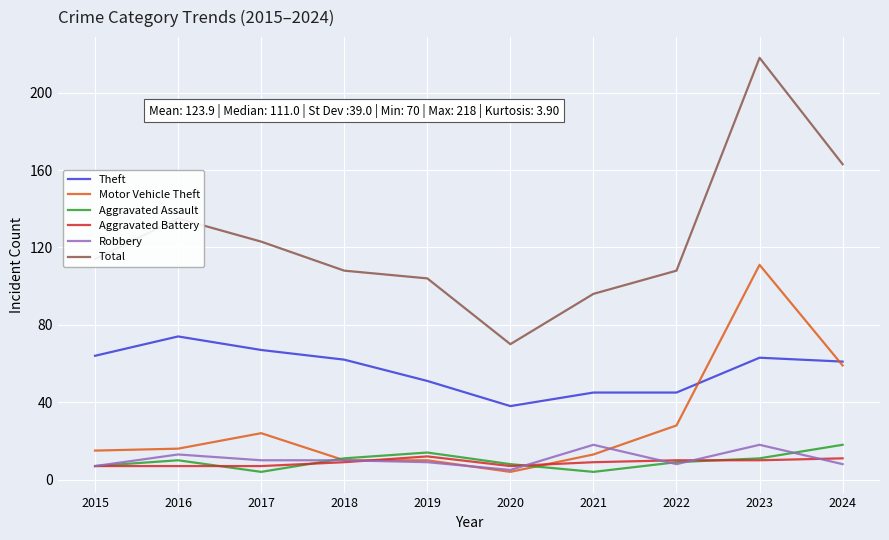

Which series has the widest spread of values?

Total